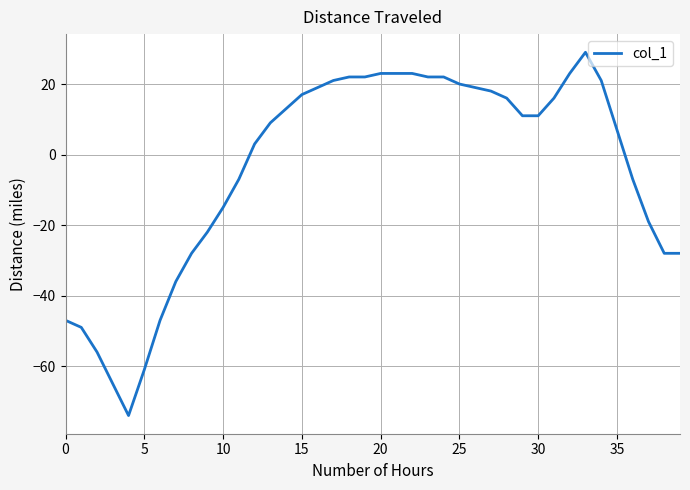

Count the number of data series in this chart.

1